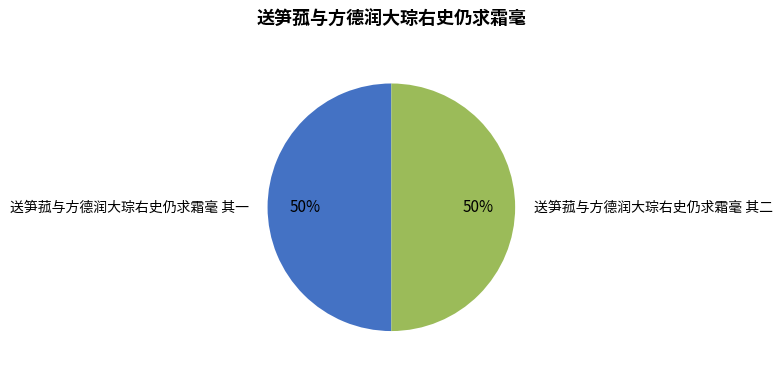

To the nearest percent, what is the average slice percentage?

50%